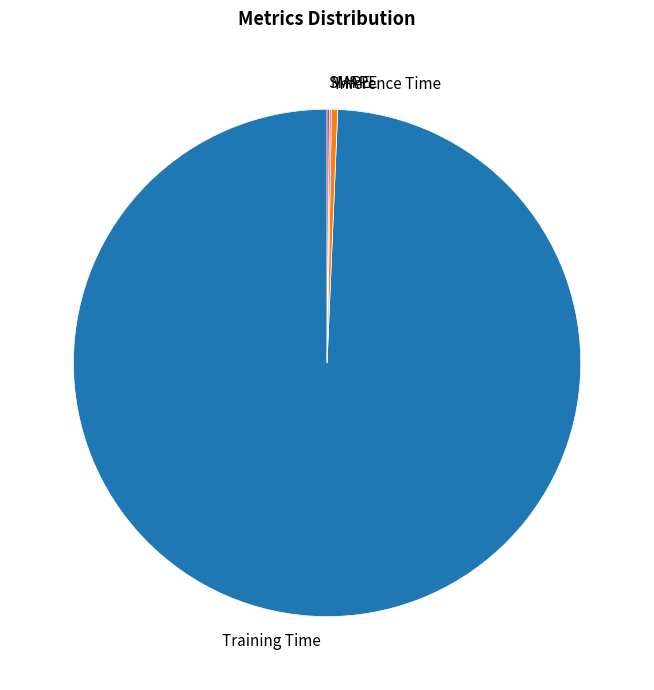

Which has a higher value, Inference Time or Training Time?

Training Time